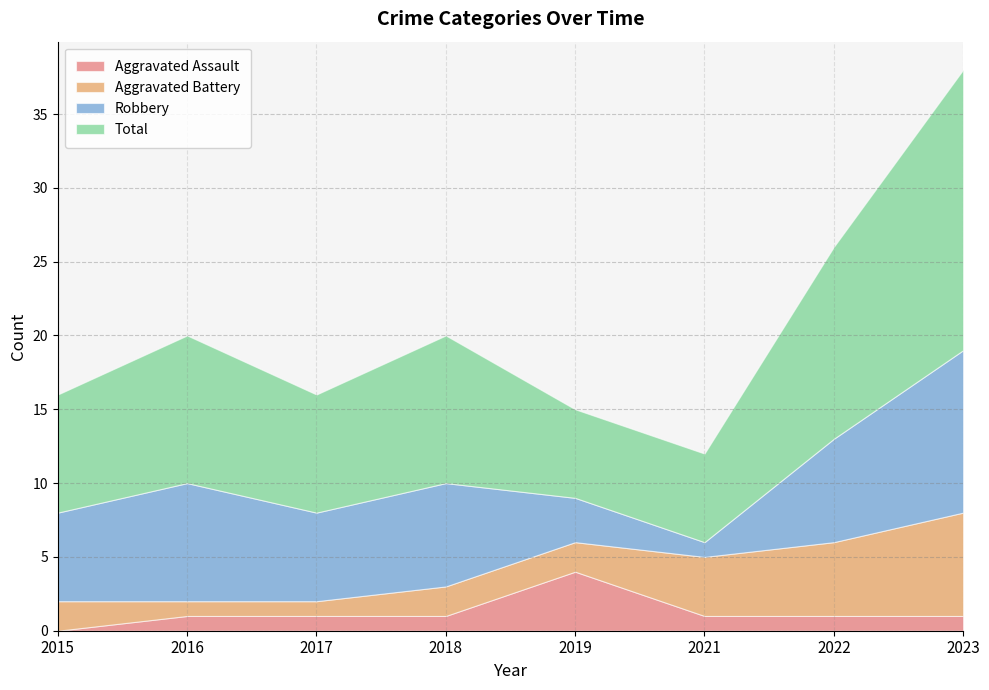

Which has a higher value, 2019 or 2015?

2019